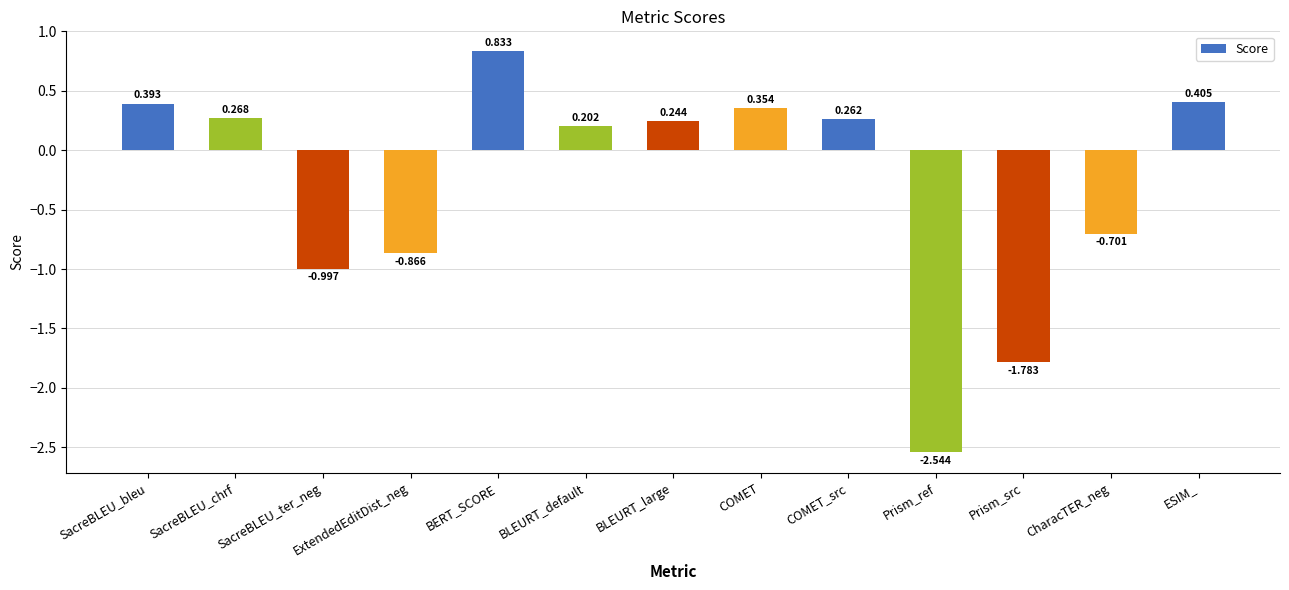

How many distinct data groups are displayed?

1